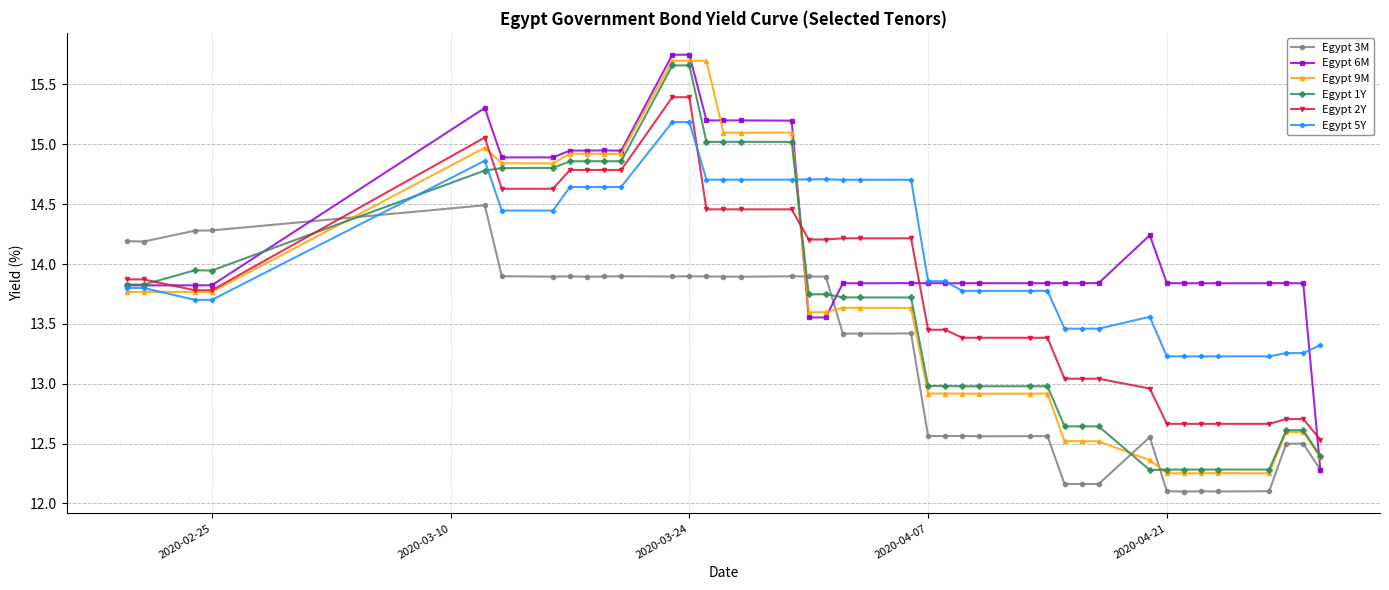

What is the maximum value for Egypt 5Y?

15.2